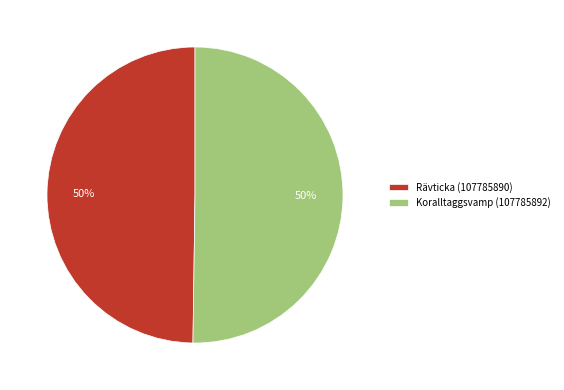

What is the ratio of the value at Rävticka (107785890) to the value at Koralltaggsvamp (107785892)?

1.0